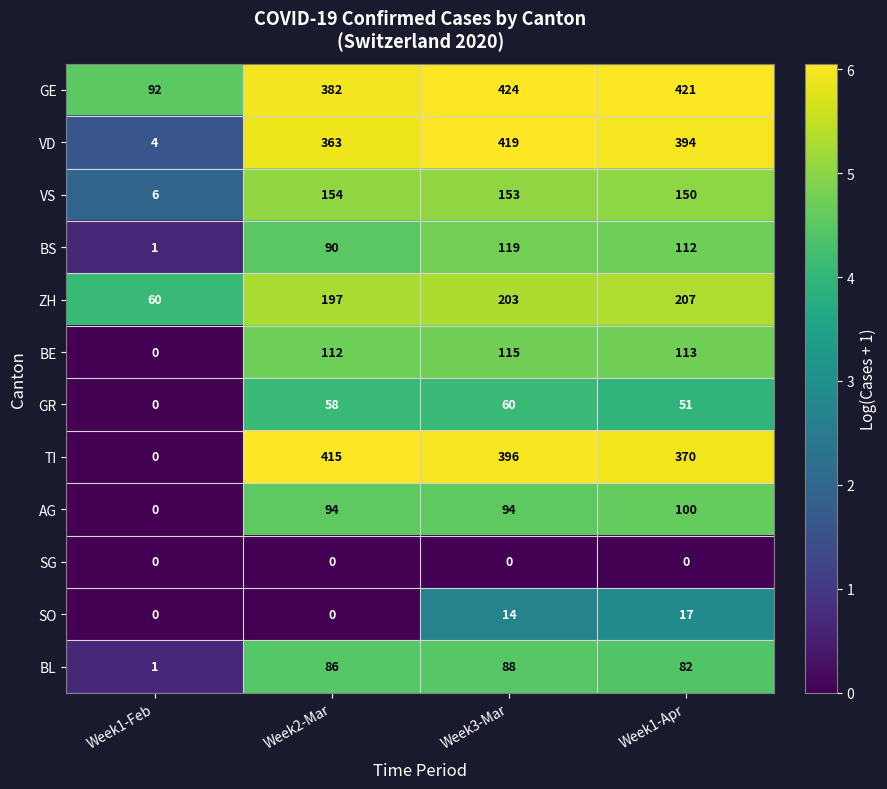

What is the difference between the maximum and minimum values in the BE series?

115